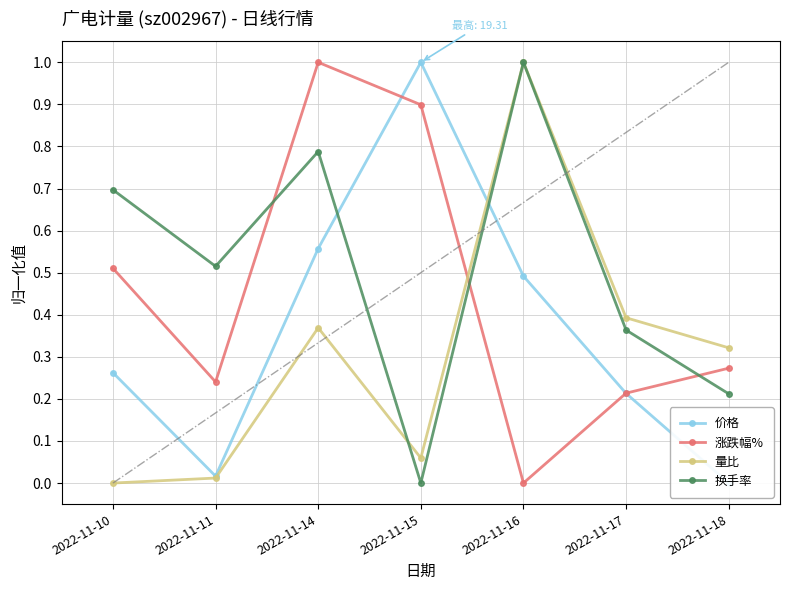

Does the chart have visible grid lines?

Yes